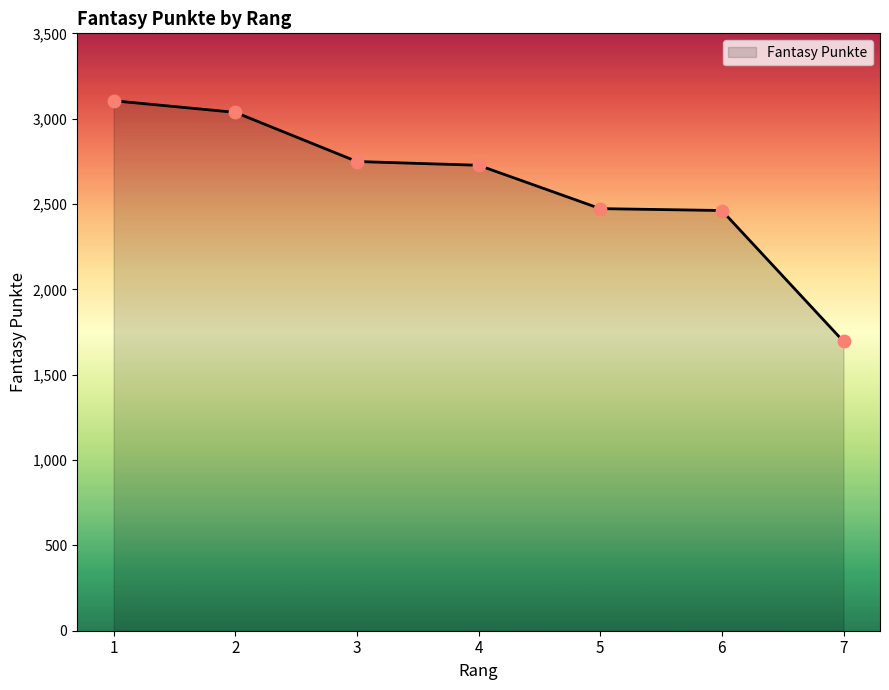

Which has a higher value, 1 or 7?

1